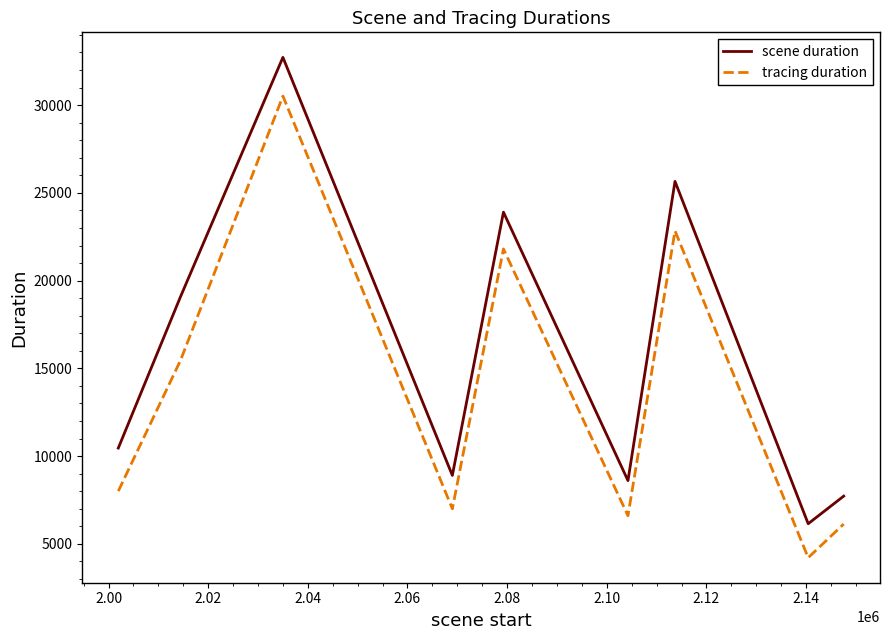

True or false: scene duration has more than 2 interior local peaks.

True